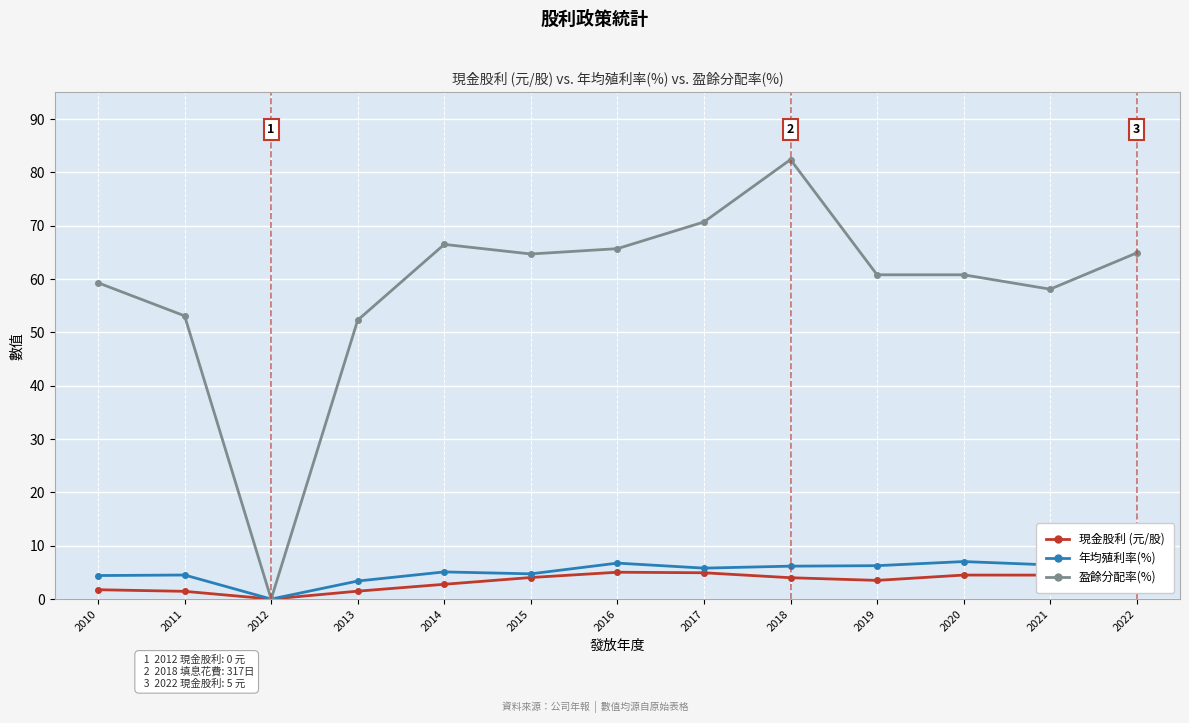

True or false: 年均殖利率(%) has a value of 2.3 at 2014.

False